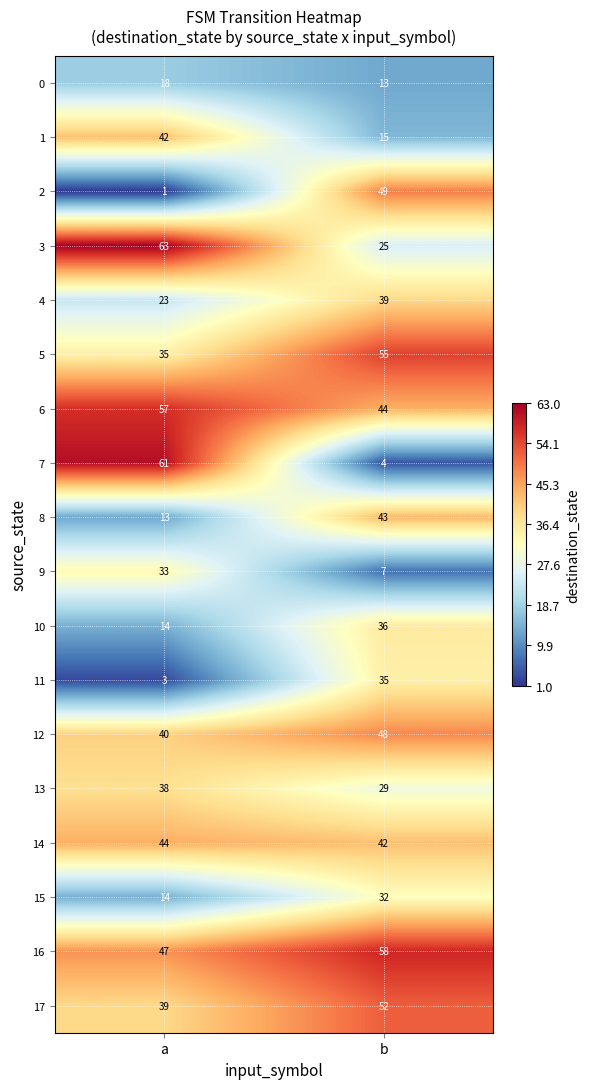

What is the sum of the 3 values at a and b?

88